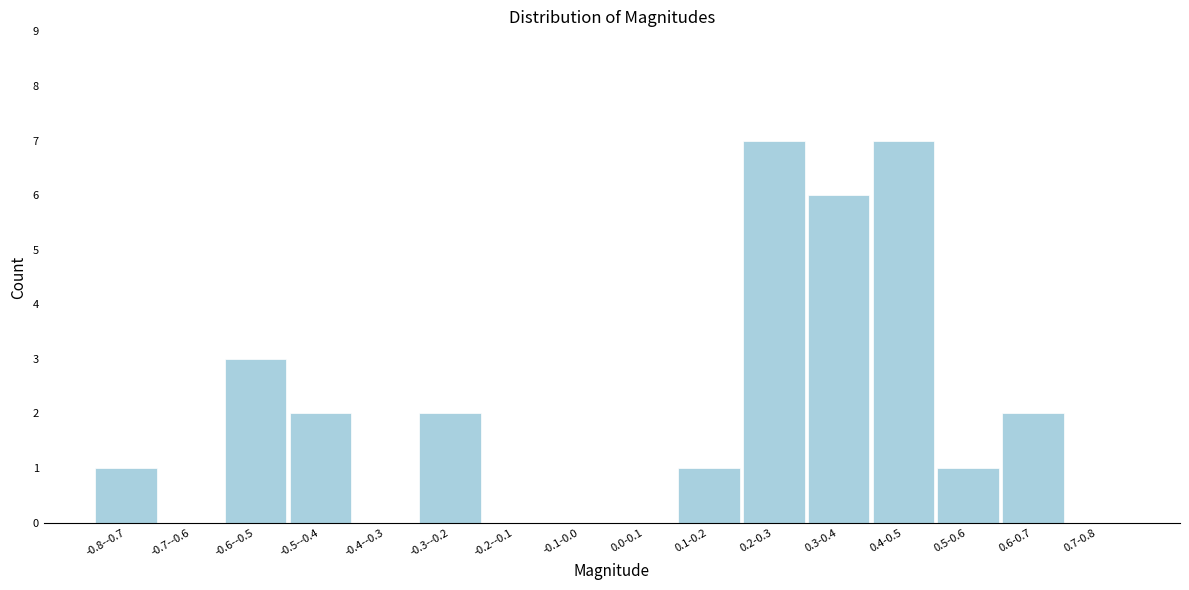

Reading left to right, list all the values displayed in this chart.

-0.8--0.7=1	-0.7--0.6=0	-0.6--0.5=3	-0.5--0.4=2	-0.4--0.3=0	-0.3--0.2=2	-0.2--0.1=0	-0.1-0.0=0	0.0-0.1=0	0.1-0.2=1	0.2-0.3=7	0.3-0.4=6	0.4-0.5=7	0.5-0.6=1	0.6-0.7=2	0.7-0.8=0